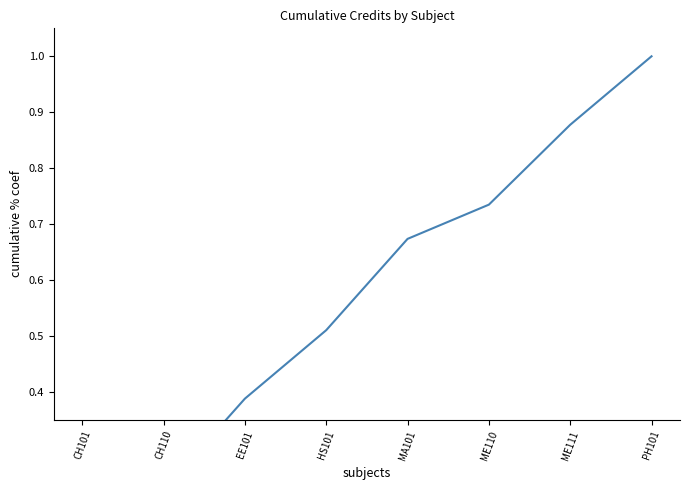

Where is the data nearest to the value 0?

CH101